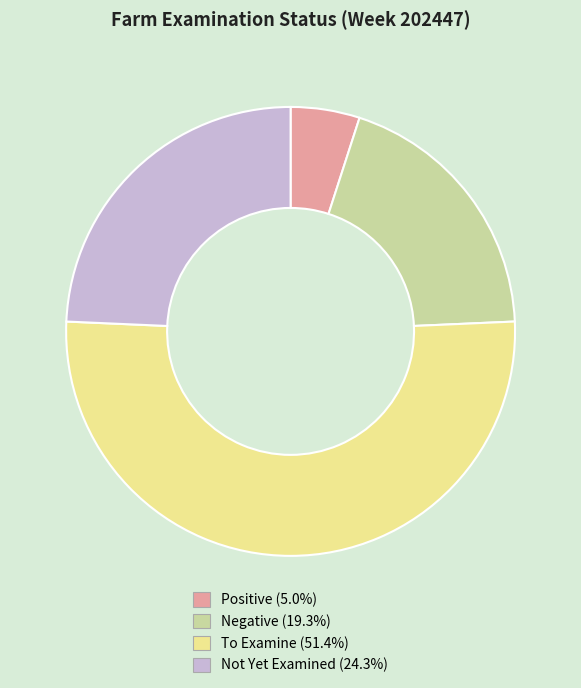

Does any single category account for the majority?

Yes